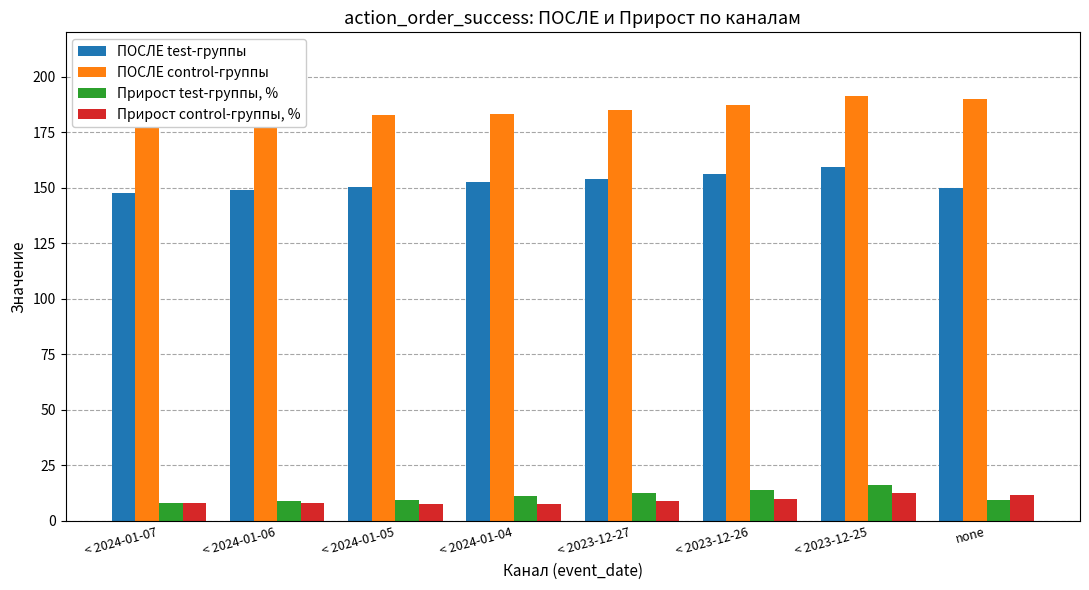

Are the bars horizontal?

No